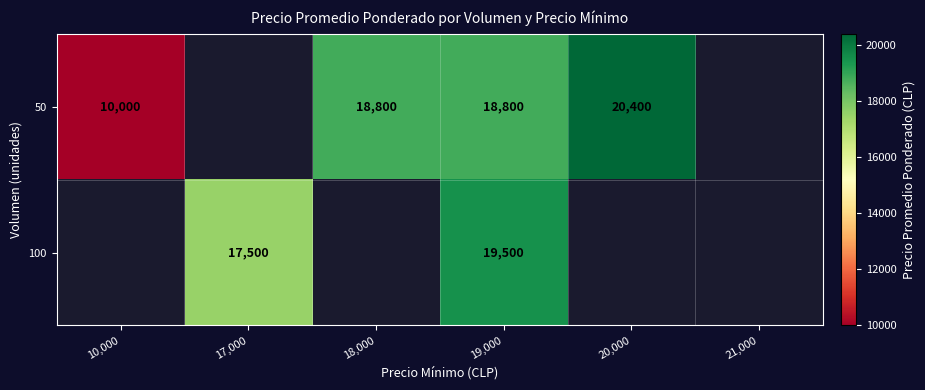

How many distinct data groups are displayed?

2